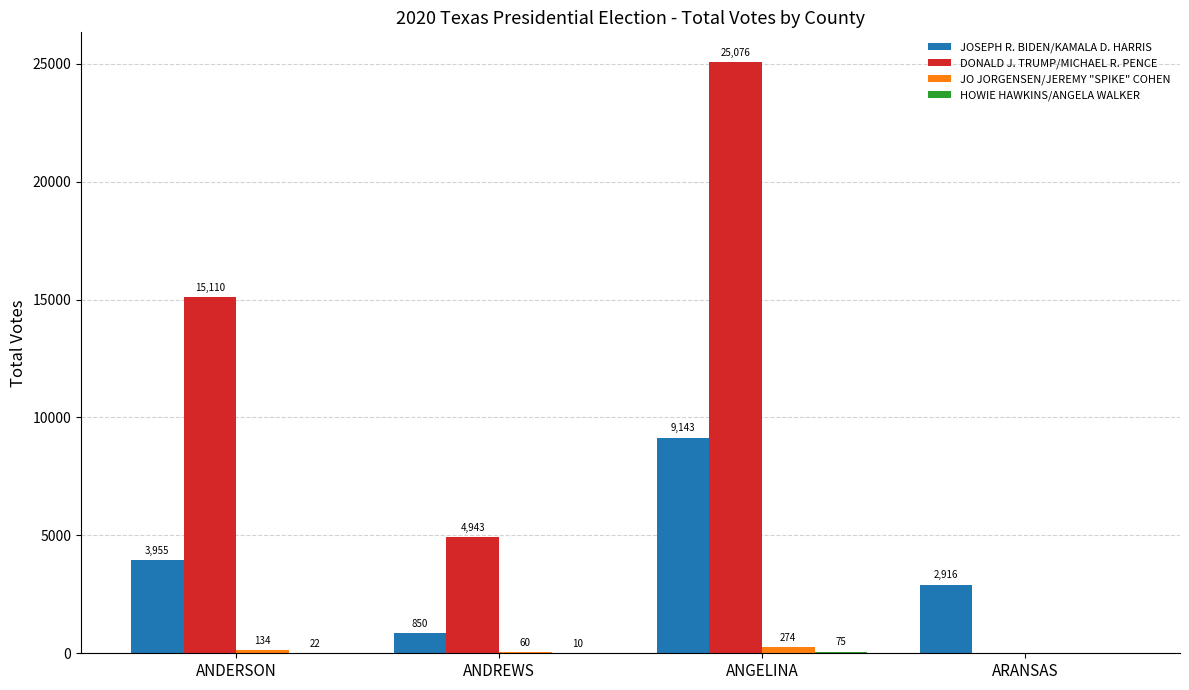

What is the approximate value of DONALD J. TRUMP/MICHAEL R. PENCE at ANDREWS, to the nearest 10?

4940